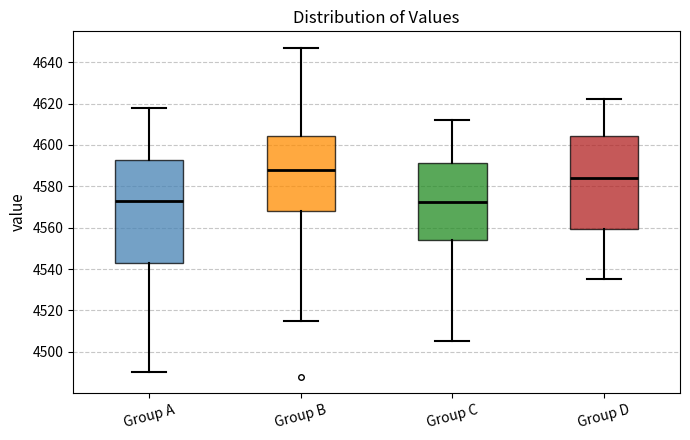

Reading left to right, read every box against the y-axis: the position of its median line, the range the box covers, and the ends of its whiskers. The values are not printed on the chart, so give them approximately, as read against the axis.

Group A: median 4574, box 4544 to 4592, whiskers 4490 to 4618
Group B: median 4588, box 4568 to 4604, whiskers 4516 to 4648
Group C: median 4572, box 4554 to 4592, whiskers 4506 to 4612
Group D: median 4584, box 4560 to 4604, whiskers 4536 to 4622